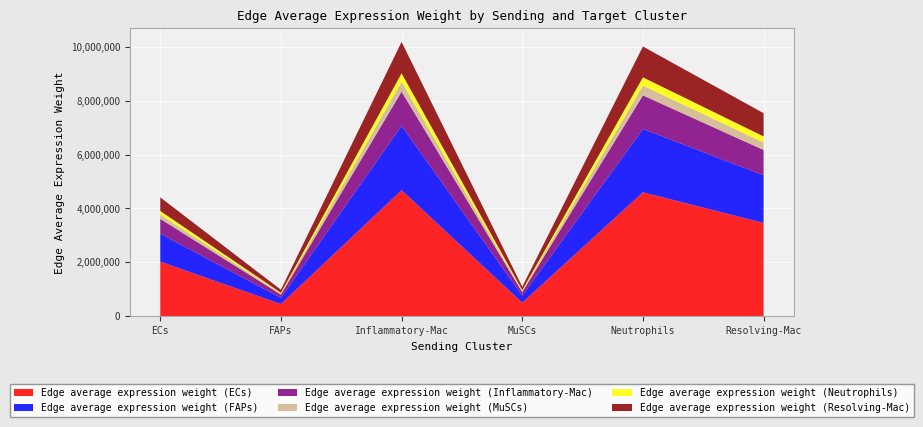

Reading left to right, what are all the values shown in this chart?

Edge average expression weight (ECs): ECs=2026344.1	FAPs=450315.2	Inflammatory-Mac=4677963.7	MuSCs=502049.1	Neutrophils=4599882.2	Resolving-Mac=3462325.1
Edge average expression weight (FAPs): ECs=1035592.8	FAPs=230140.2	Inflammatory-Mac=2390741.8	MuSCs=256579.6	Neutrophils=2350837.2	Resolving-Mac=1769471.9
Edge average expression weight (Inflammatory-Mac): ECs=550201.0	FAPs=122271.4	Inflammatory-Mac=1270179.3	MuSCs=136318.4	Neutrophils=1248978.3	Resolving-Mac=940104.2
Edge average expression weight (MuSCs): ECs=160656.3	FAPs=35702.7	Inflammatory-Mac=370886.9	MuSCs=39804.4	Neutrophils=364696.3	Resolving-Mac=274506.4
Edge average expression weight (Neutrophils): ECs=134346.4	FAPs=29855.8	Inflammatory-Mac=310148.4	MuSCs=33285.8	Neutrophils=304971.6	Resolving-Mac=229551.7
Edge average expression weight (Resolving-Mac): ECs=504364.2	FAPs=112085.0	Inflammatory-Mac=1164361.7	MuSCs=124961.8	Neutrophils=1144926.9	Resolving-Mac=861784.9